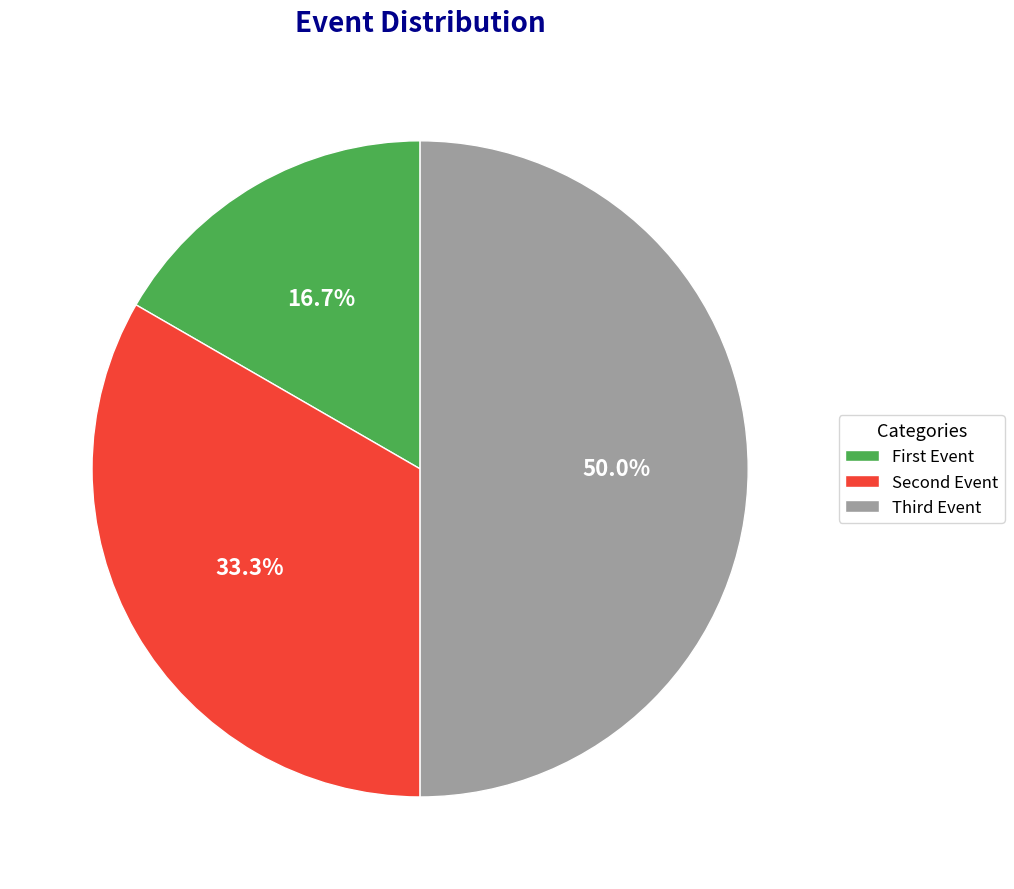

Which slice is the largest?

Third Event